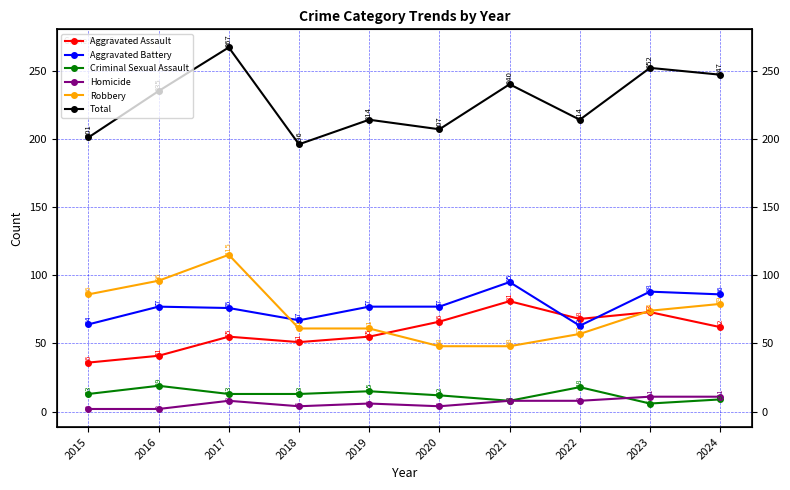

List the series in order of their peak value, highest first.

Total, Robbery, Aggravated Battery, Aggravated Assault, Criminal Sexual Assault, Homicide